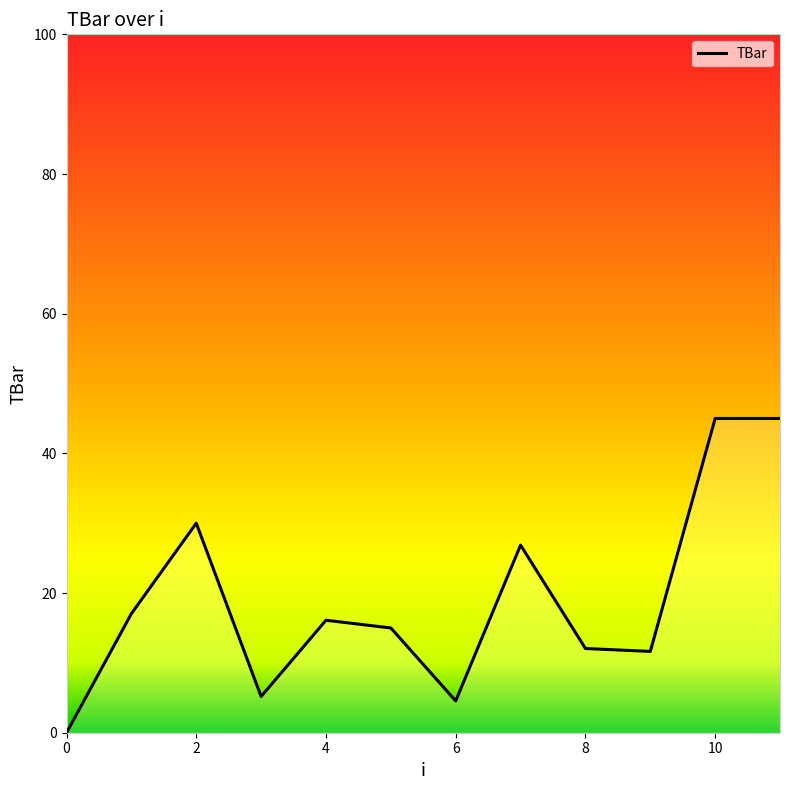

What is the greatest value displayed?

45.0